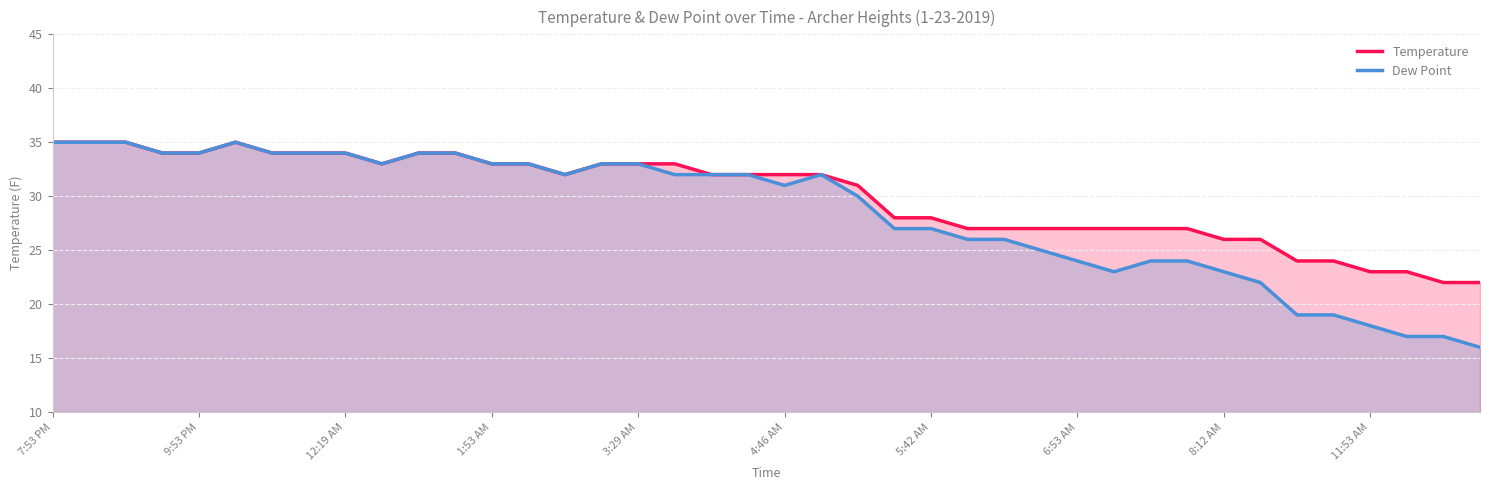

Reading right to left, list all the values displayed in this chart.

Temperature: 22	22	23	23	24	24	26	26	27	27	27	27	27	27	27	28	28	31	32	32	32	32	33	33	33	32	33	33	34	34	33	34	34	34	35	34	34	35	35	35
Dew Point: 16	17	17	18	19	19	22	23	24	24	23	24	25	26	26	27	27	30	32	31	32	32	32	33	33	32	33	33	34	34	33	34	34	34	35	34	34	35	35	35